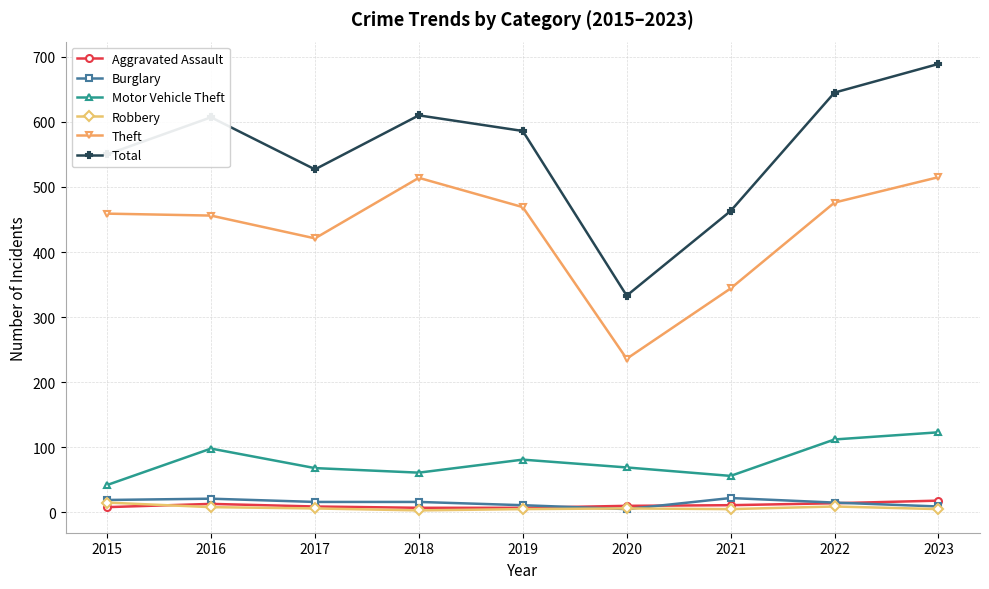

What is the difference between the maximum and second lowest values in the Total series?

226